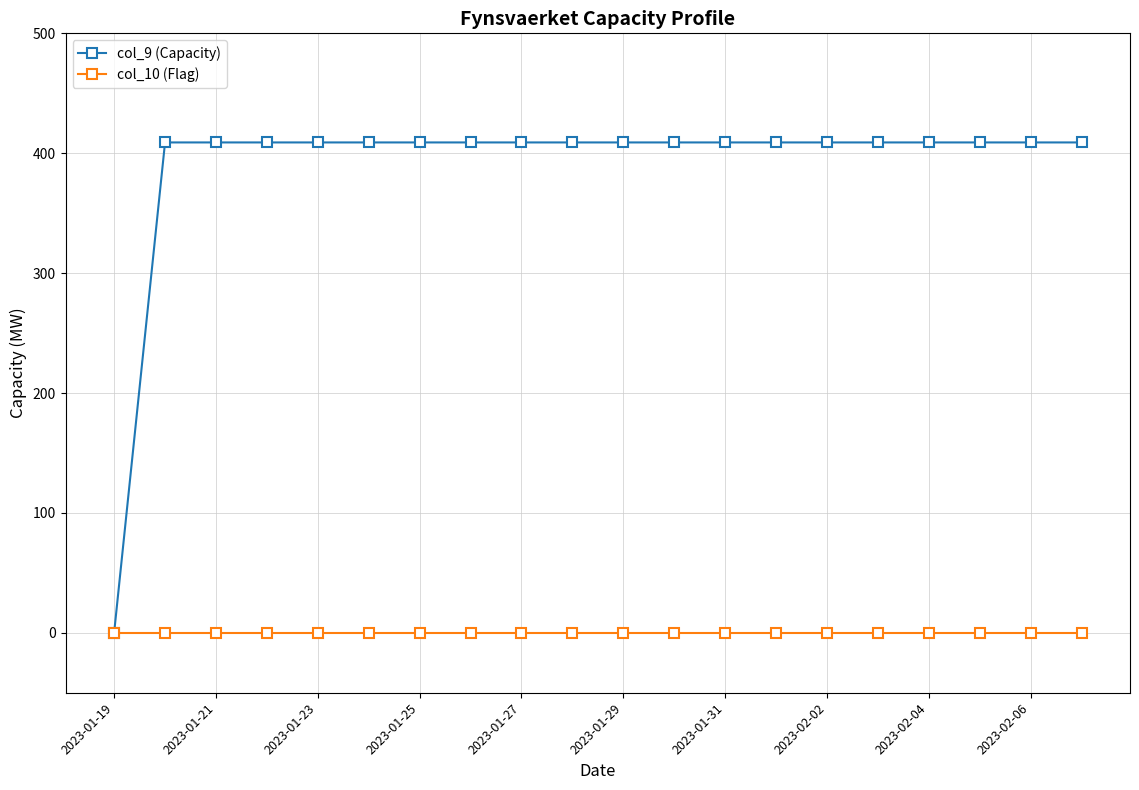

List the series in order of their peak value, highest first.

col_9 (Capacity), col_10 (Flag)